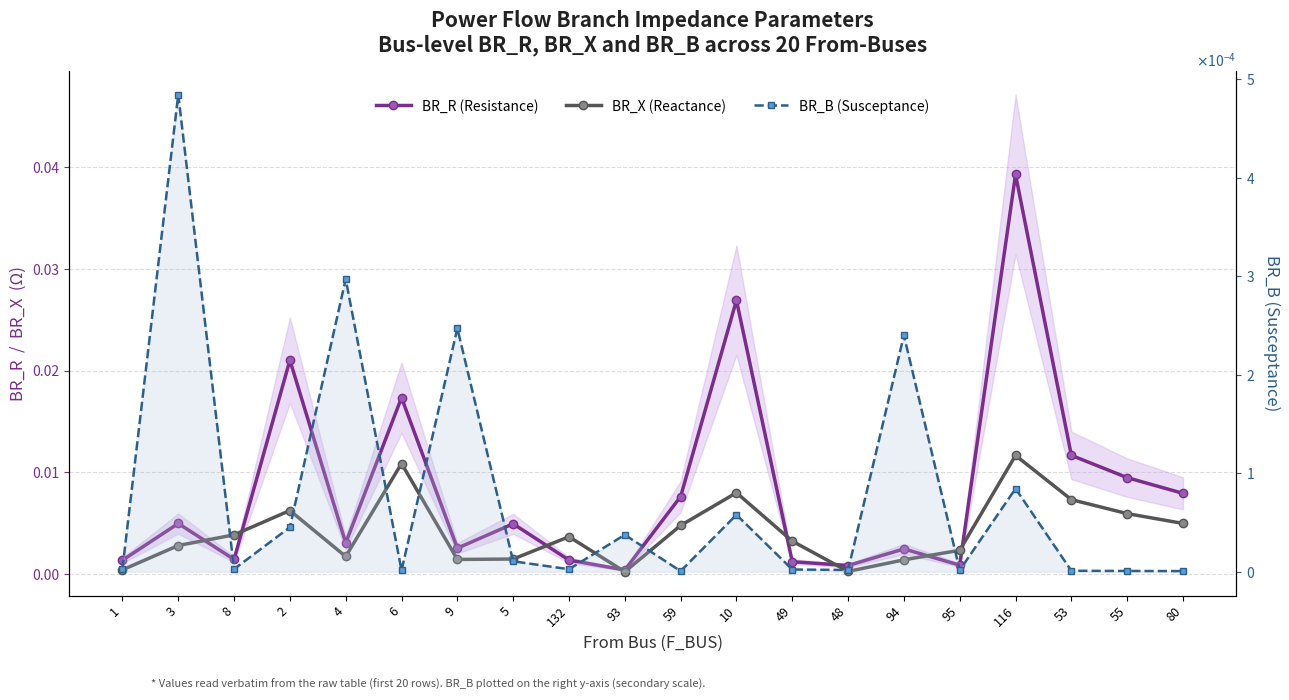

What is the label of the 17th point from the left?

116